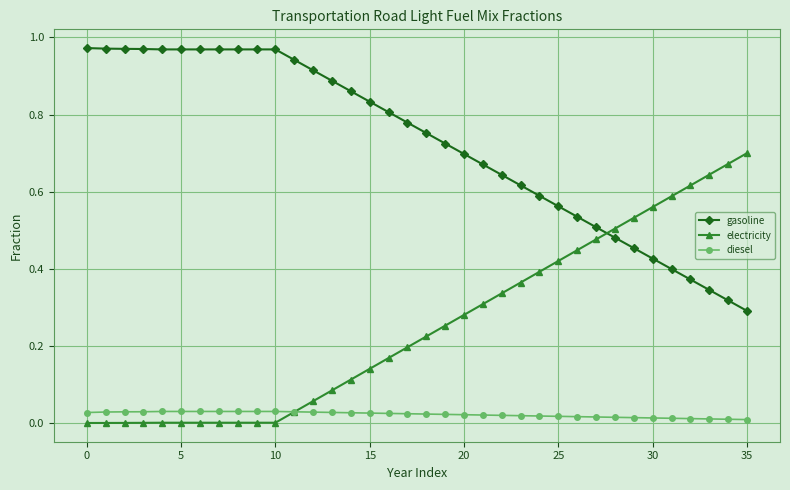

List the series in order of their overall mean, lowest first.

diesel, electricity, gasoline